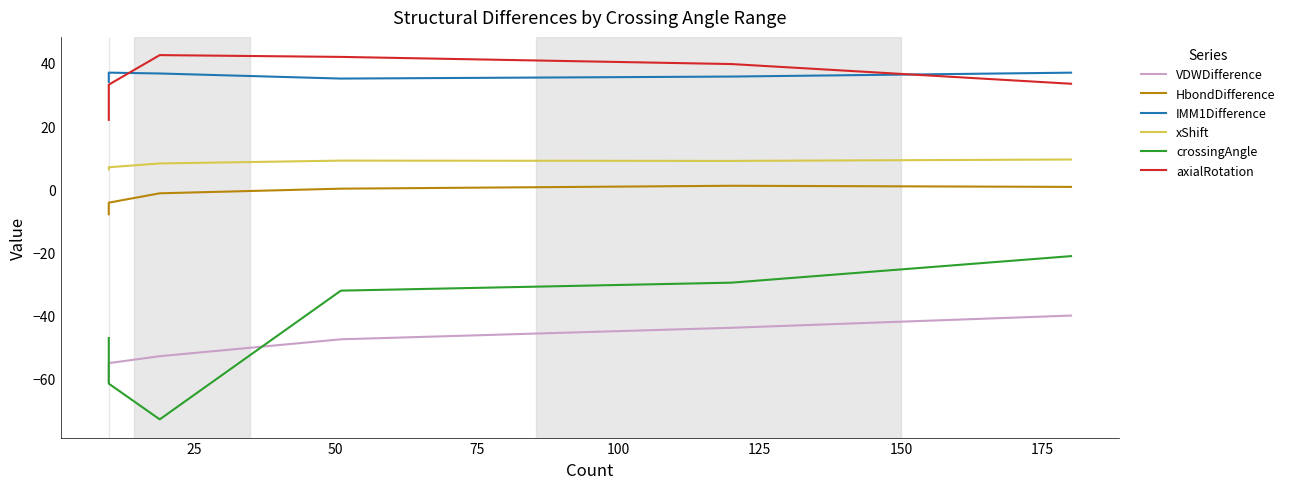

Between 75 and 100, which series saw the biggest shift?

VDWDifference